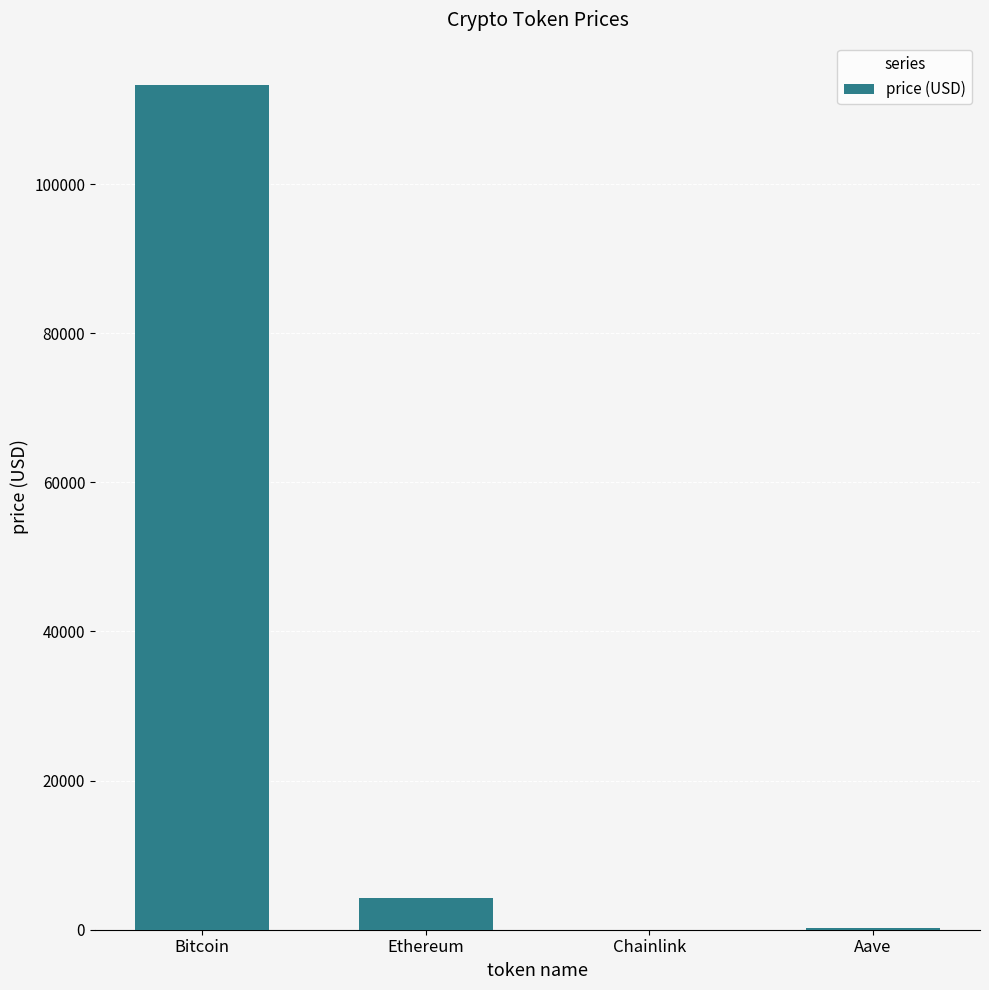

What is the greatest value displayed?

113307.0